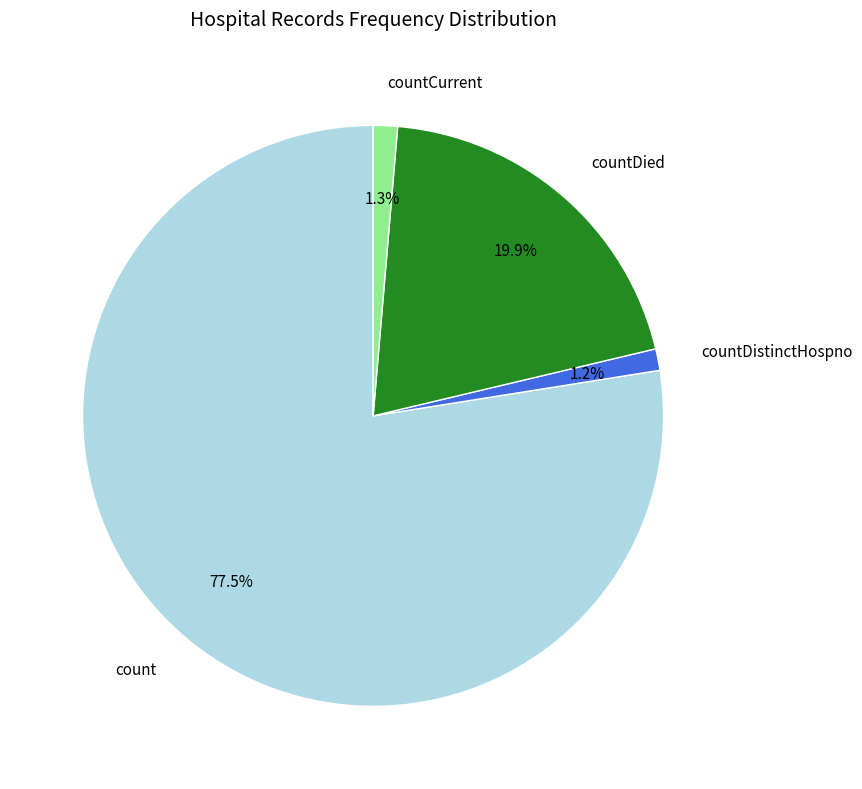

Is there a majority slice in this chart?

Yes